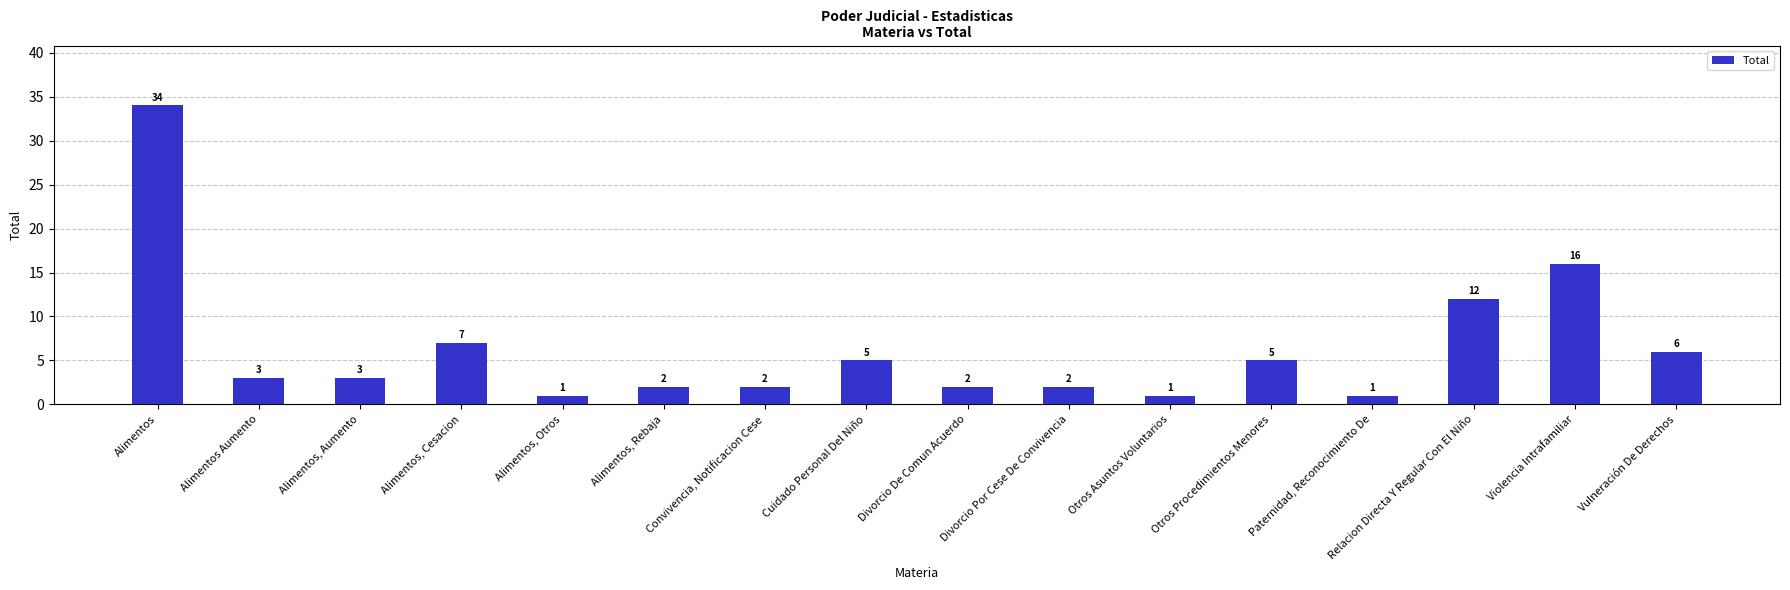

What is the label of the 7th bar from the right?

Divorcio Por Cese De Convivencia